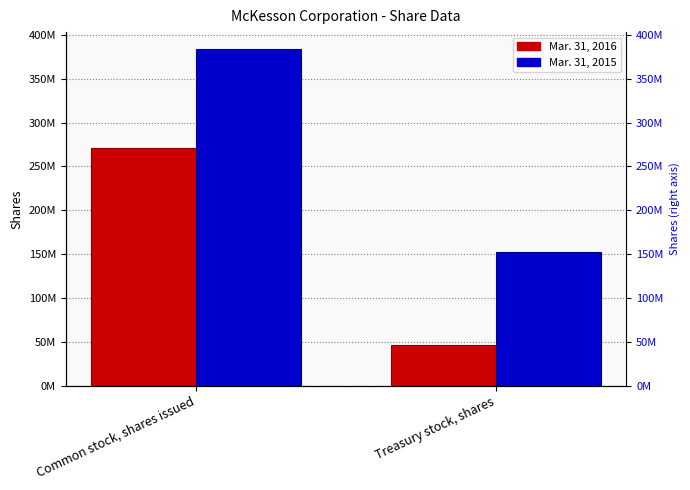

What is the total value across all series at Treasury stock, shares?

198000000